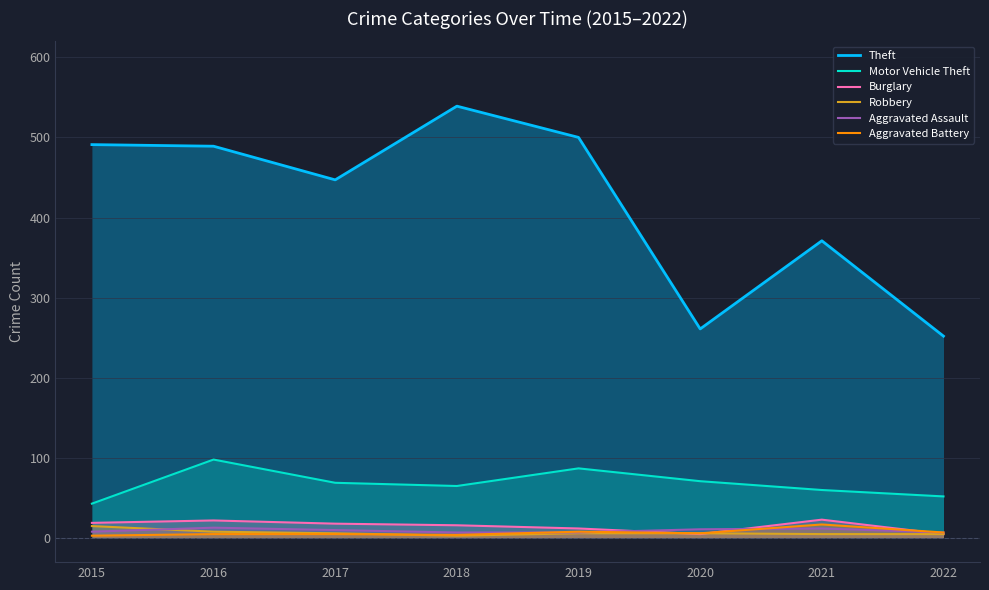

Which has a higher value, 2017 or 2020?

2017